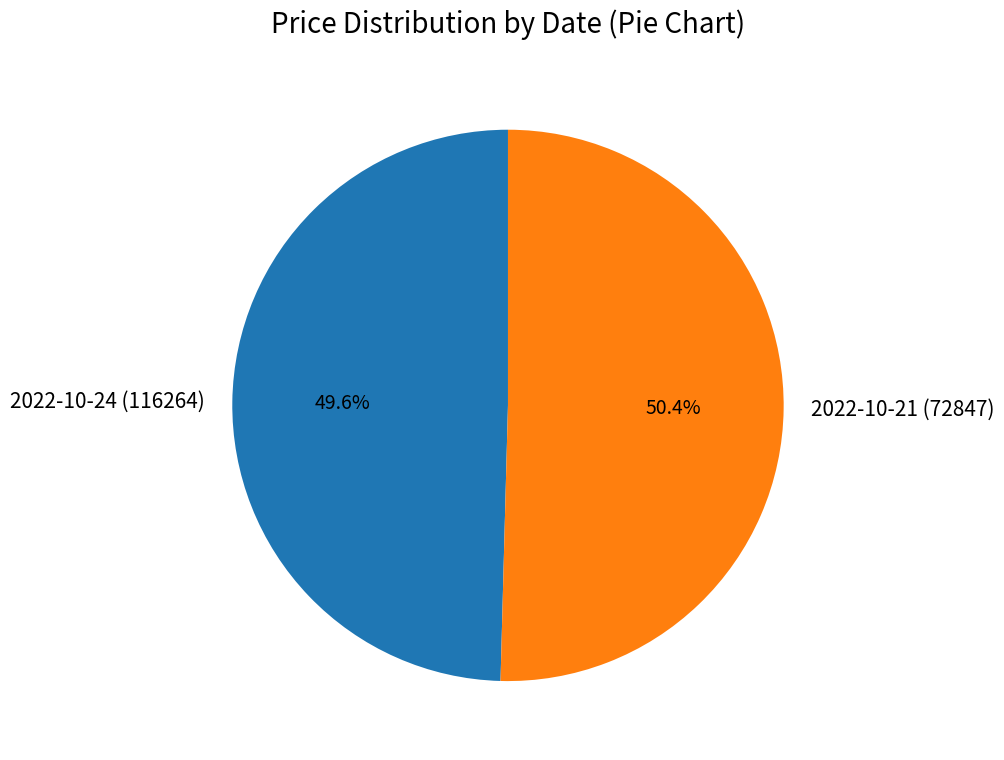

How many segments does this pie chart have?

2